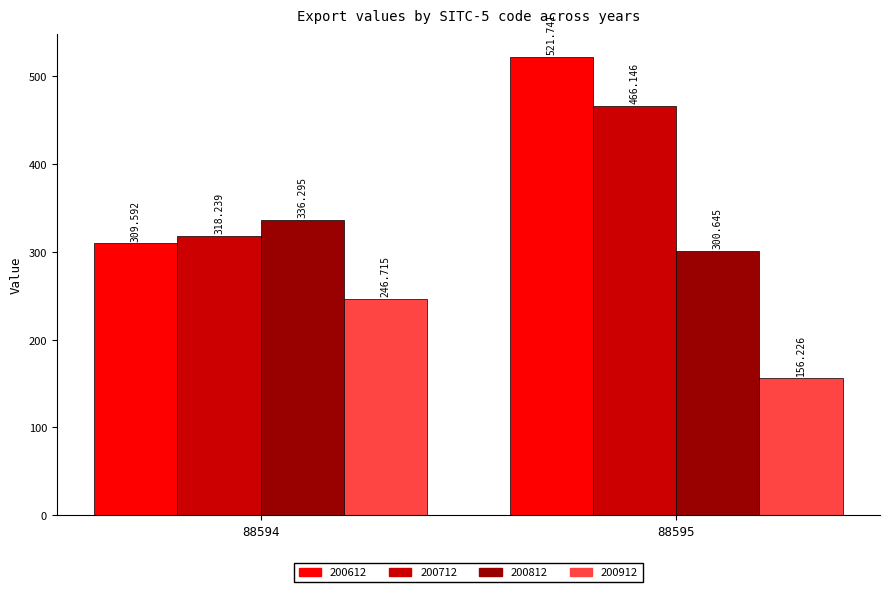

List the series in order of their peak value, lowest first.

200912, 200812, 200712, 200612